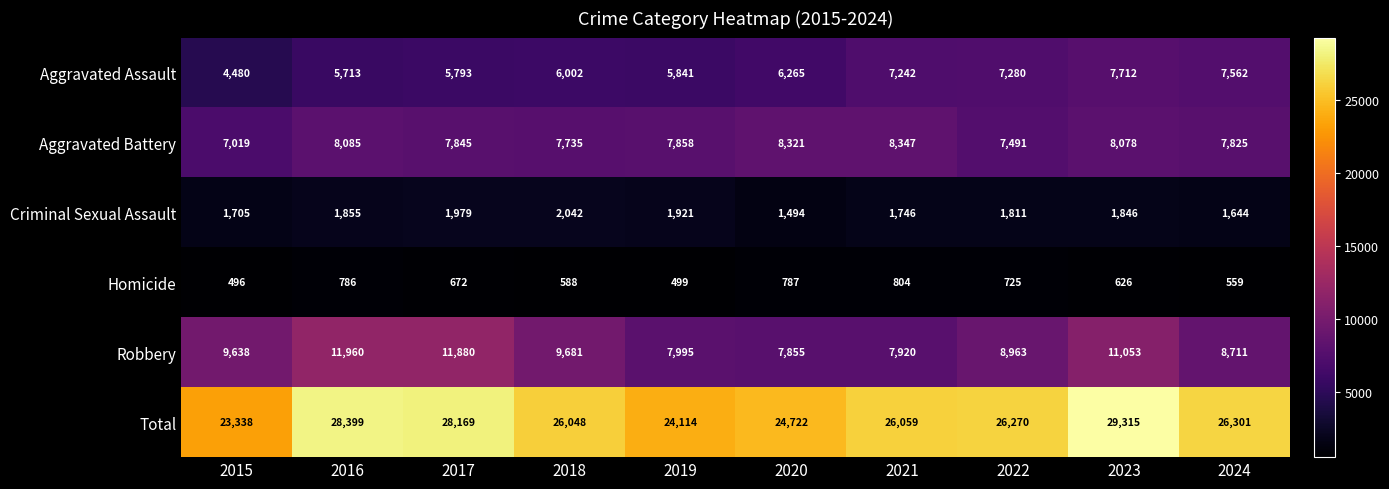

What is the difference between the highest and lowest values at 2015?

22842